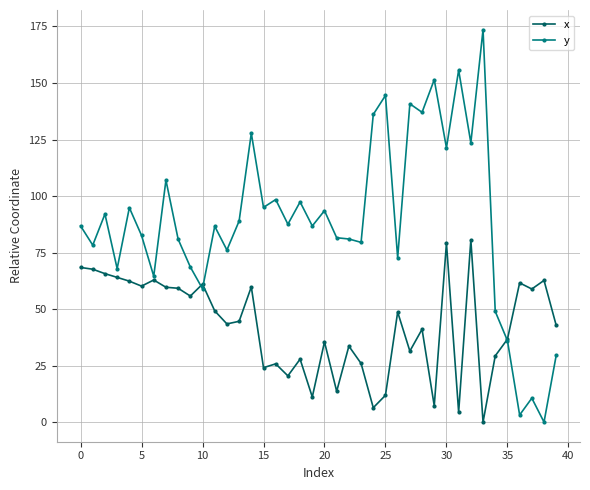

Does the chart have visible grid lines?

Yes